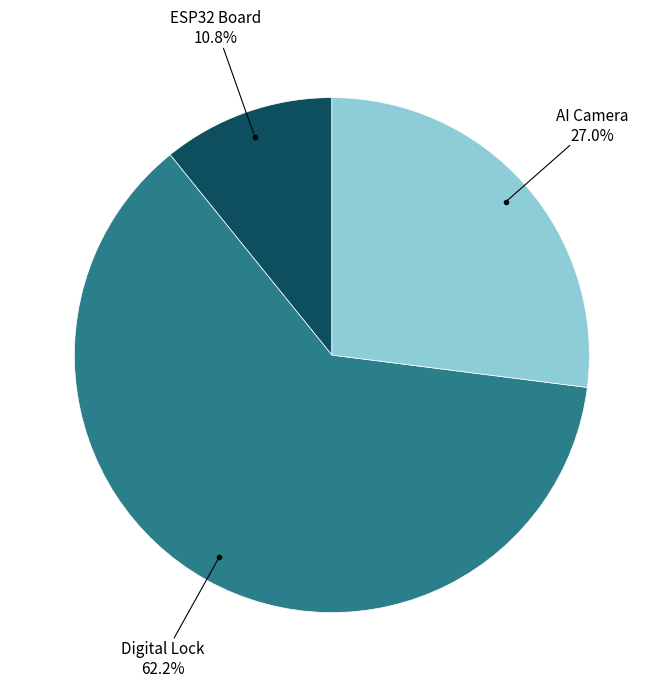

Does any single category account for the majority?

Yes